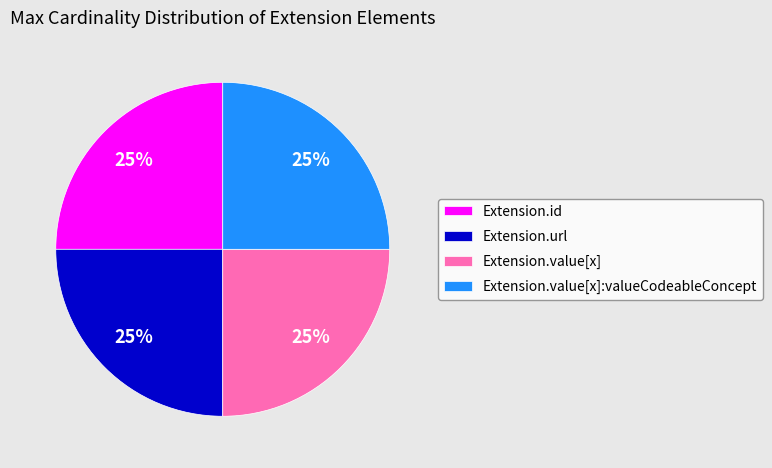

What percentage is the Extension.value[x]:valueCodeableConcept slice, to the nearest percent?

25%